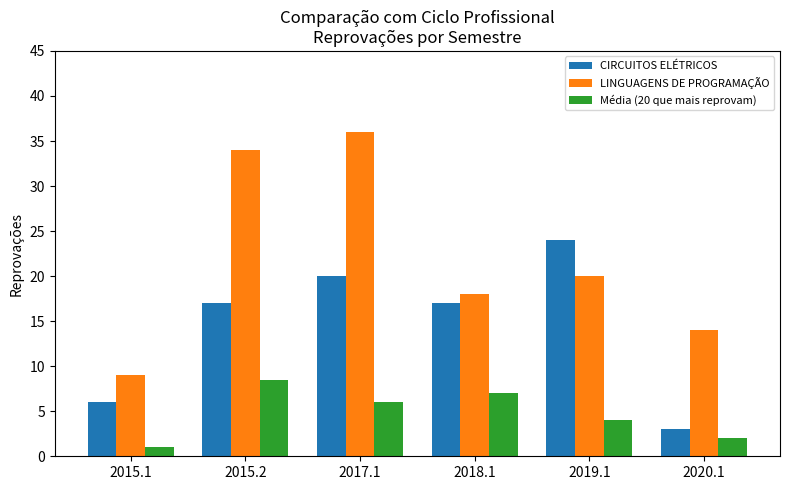

At which label is Média (20 que mais reprovam) closest to 4?

2019.1